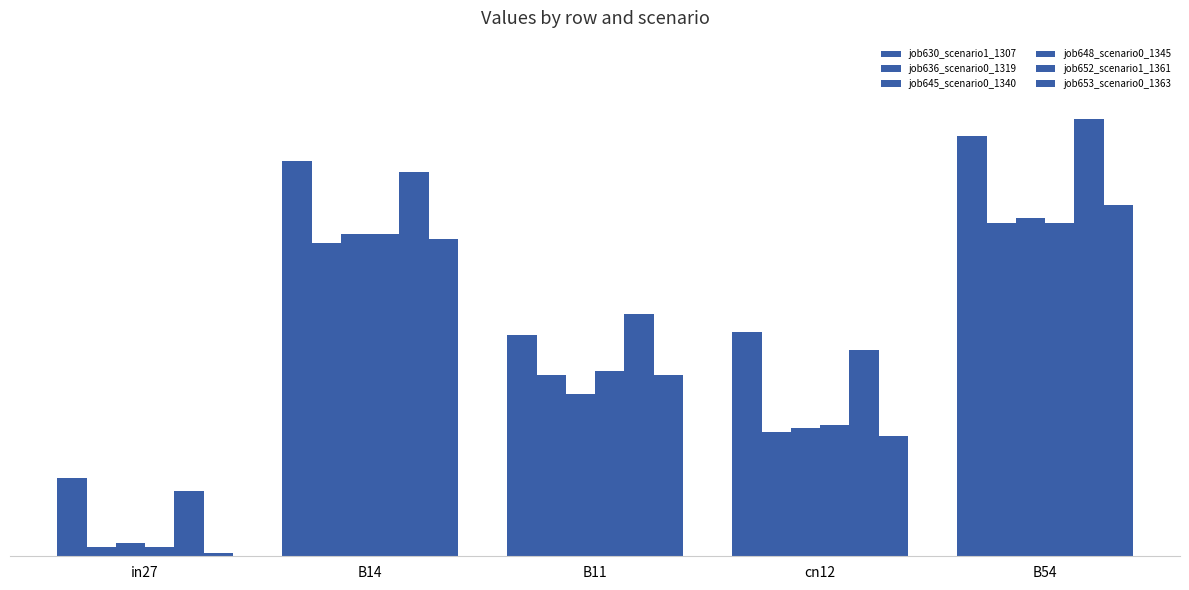

Reading right to left, extract all data points from this chart.

job630_scenario1_1307: B54=0.8	cn12=0.4	B11=0.4	B14=0.8	in27=0.2
job636_scenario0_1319: B54=0.6	cn12=0.2	B11=0.4	B14=0.6	in27=0.0
job645_scenario0_1340: B54=0.7	cn12=0.2	B11=0.3	B14=0.6	in27=0.0
job648_scenario0_1345: B54=0.6	cn12=0.3	B11=0.4	B14=0.6	in27=0.0
job652_scenario1_1361: B54=0.8	cn12=0.4	B11=0.5	B14=0.7	in27=0.1
job653_scenario0_1363: B54=0.7	cn12=0.2	B11=0.4	B14=0.6	in27=0.0